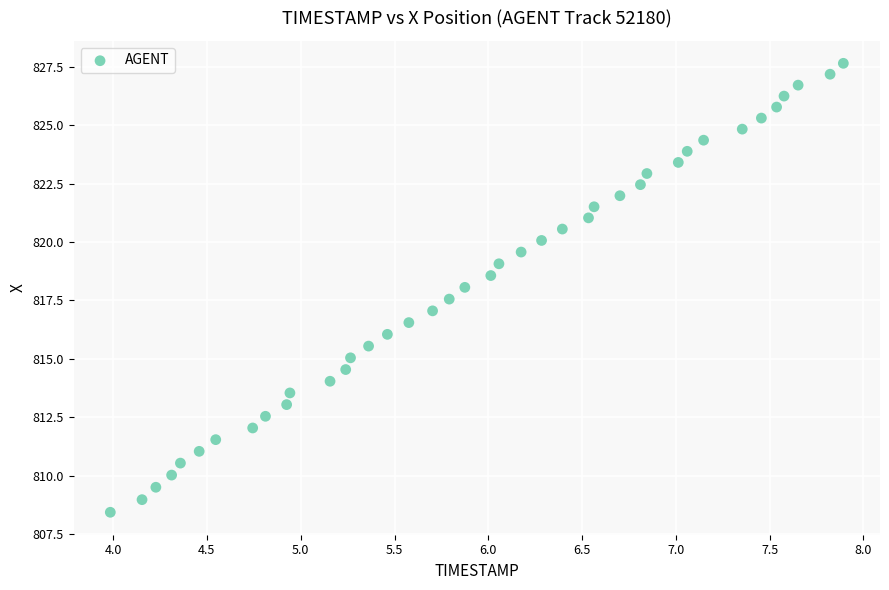

What is the range of Y values (max minus min)?

19.2